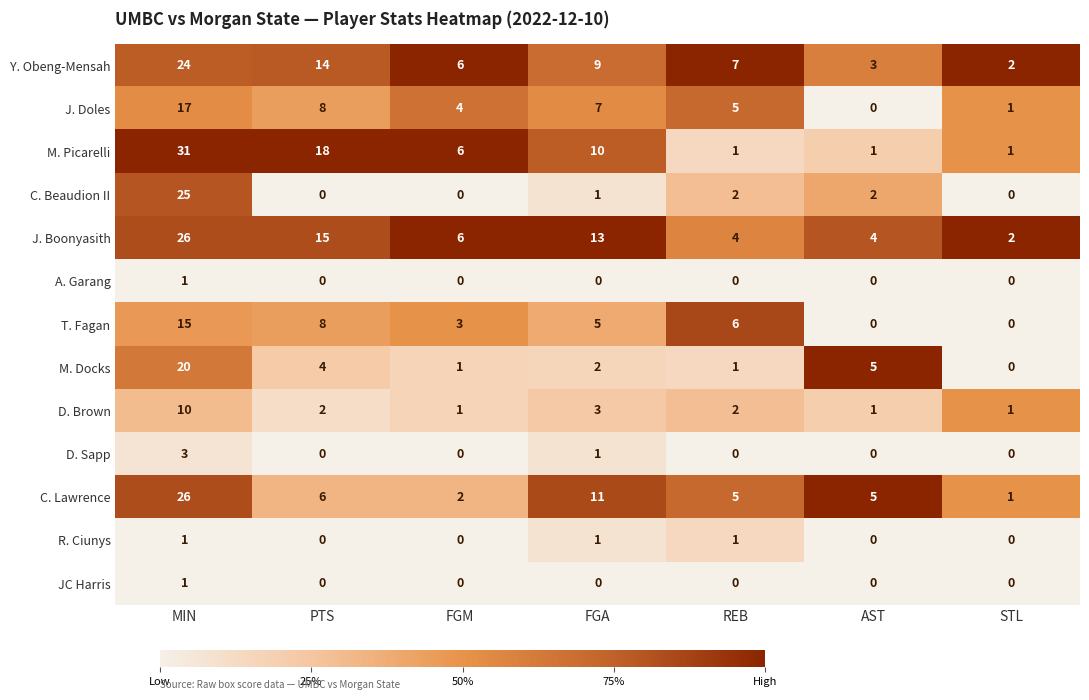

What is the spread (max minus min) of values at FGA?

13